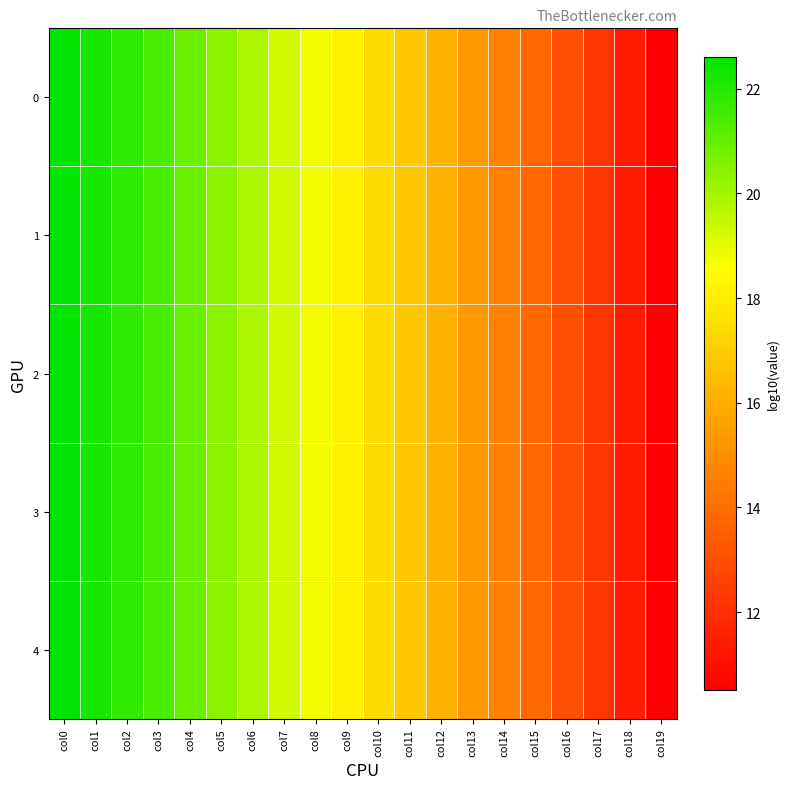

Rank the series by their maximum value, from lowest to highest.

0, 1, 2, 3, 4